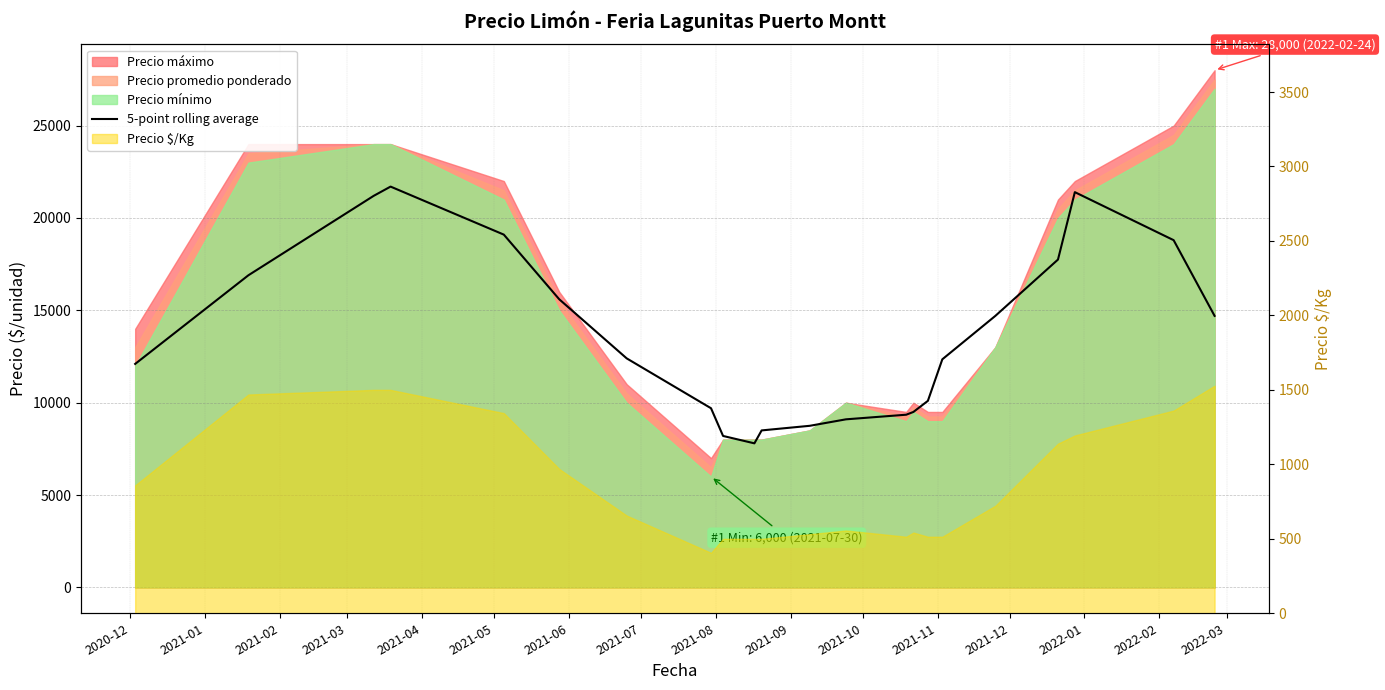

Does the chart have visible grid lines?

Yes